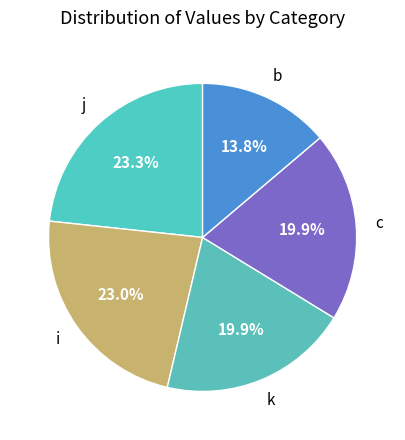

What is the ratio of the value at b to the value at c?

0.7